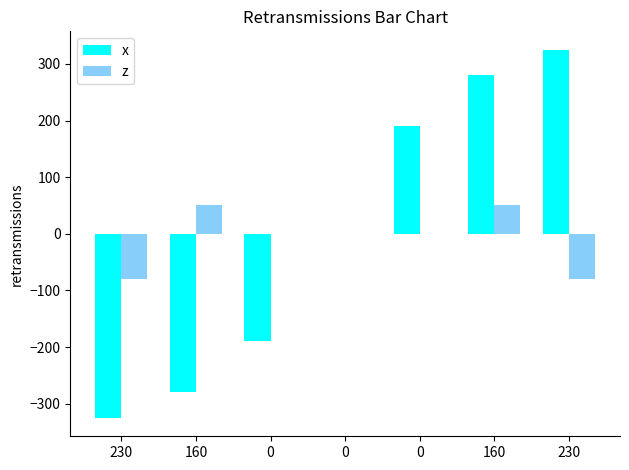

Where does the z series first go above 0?

160